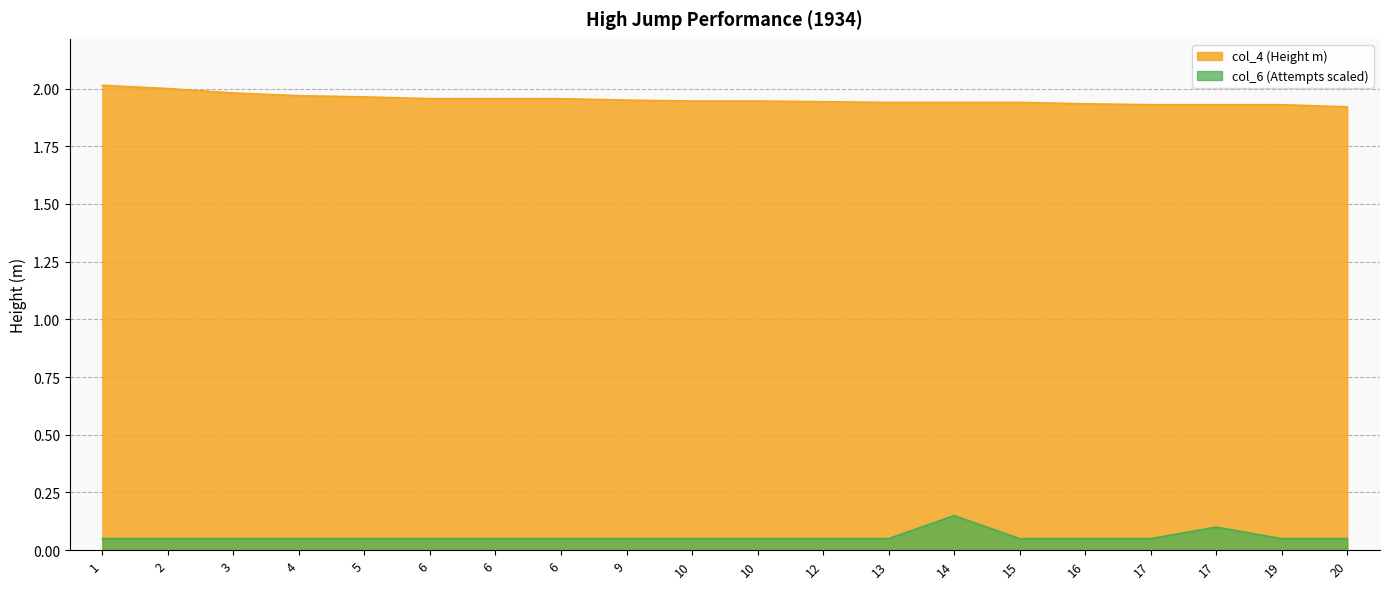

Where is col_6 nearest to the value 0?

1